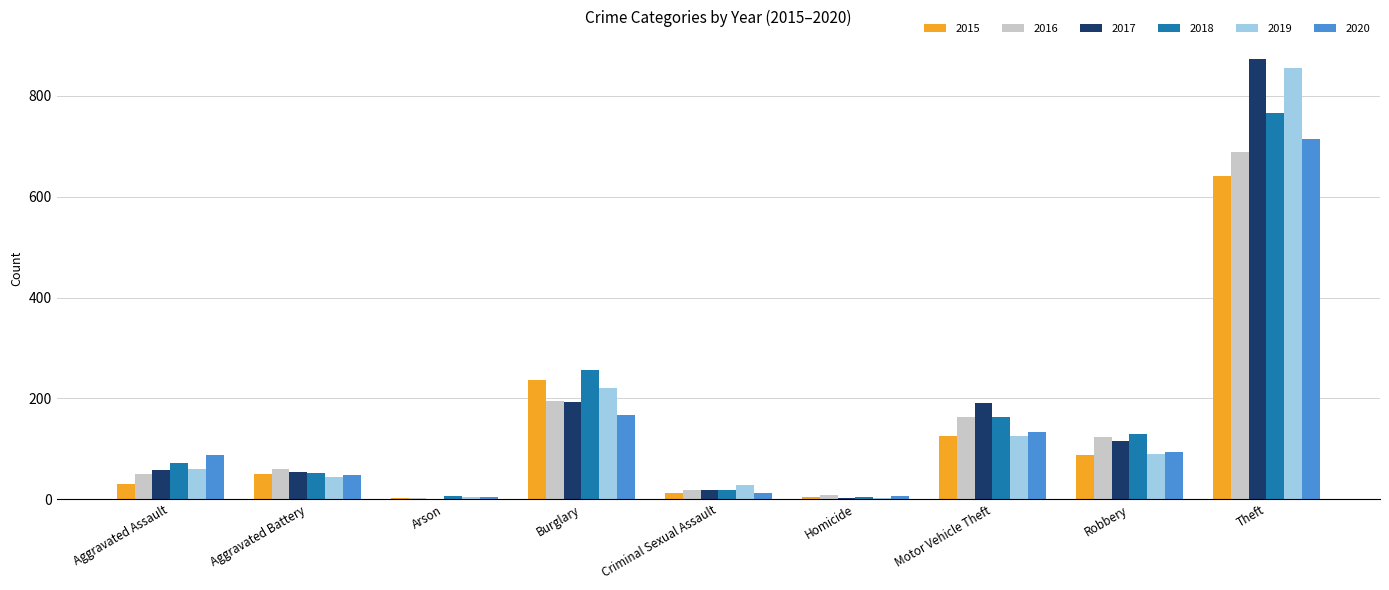

Is the value of 2015 at Aggravated Battery greater than the value of 2018 at Criminal Sexual Assault?

Yes